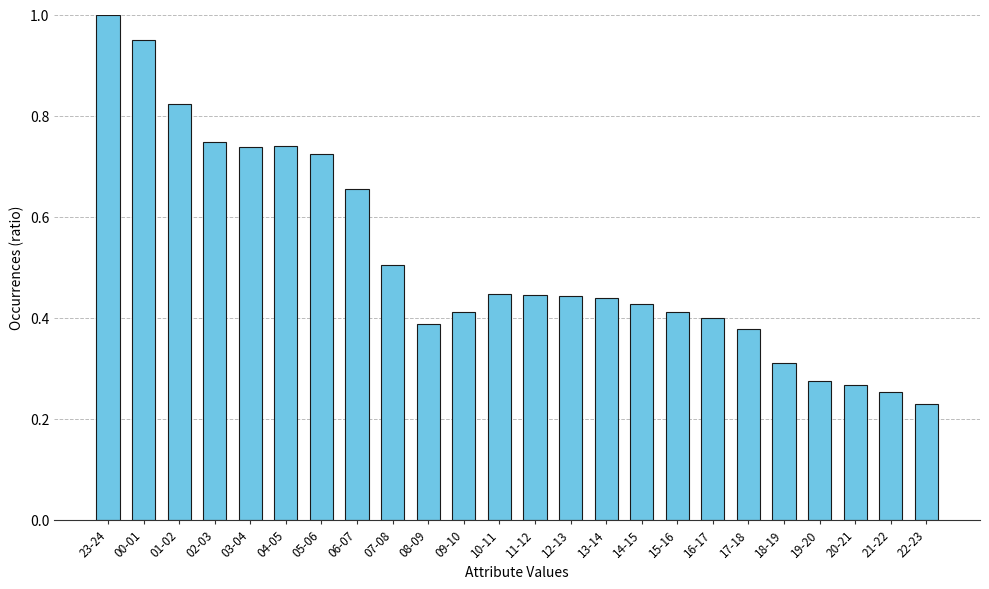

What is the maximum value shown in the chart?

1.0